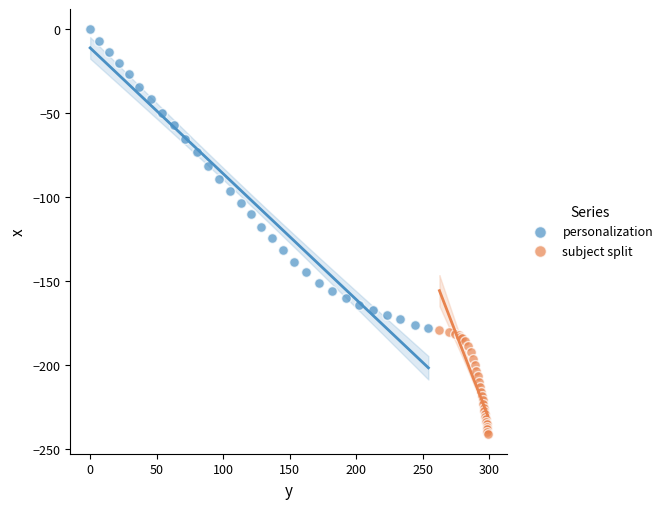

Which series contains the lowest Y value?

subject split